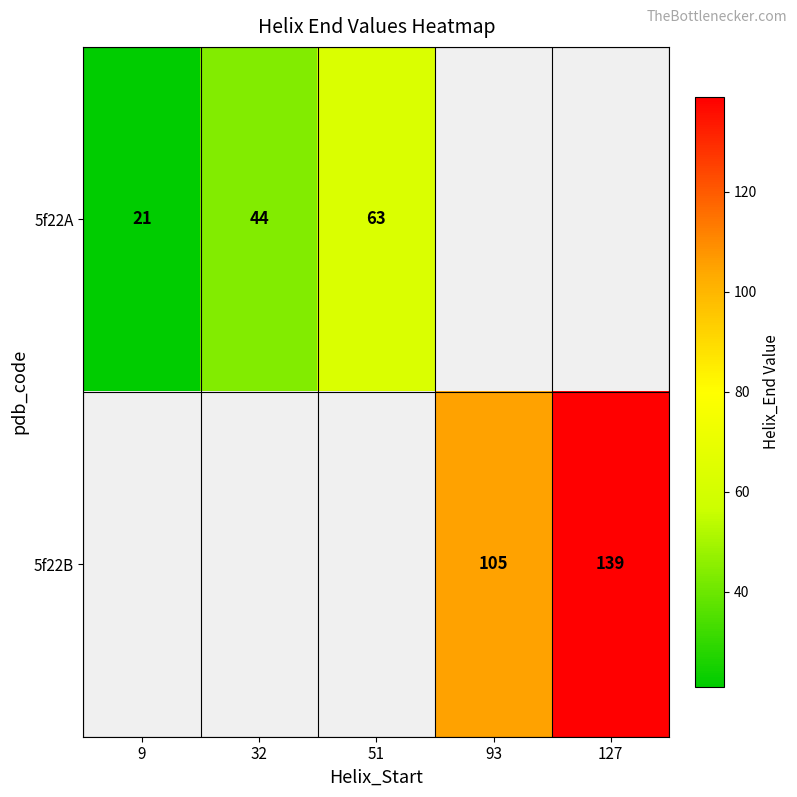

The value of 5f22A at 32 is 16. True or false?

False